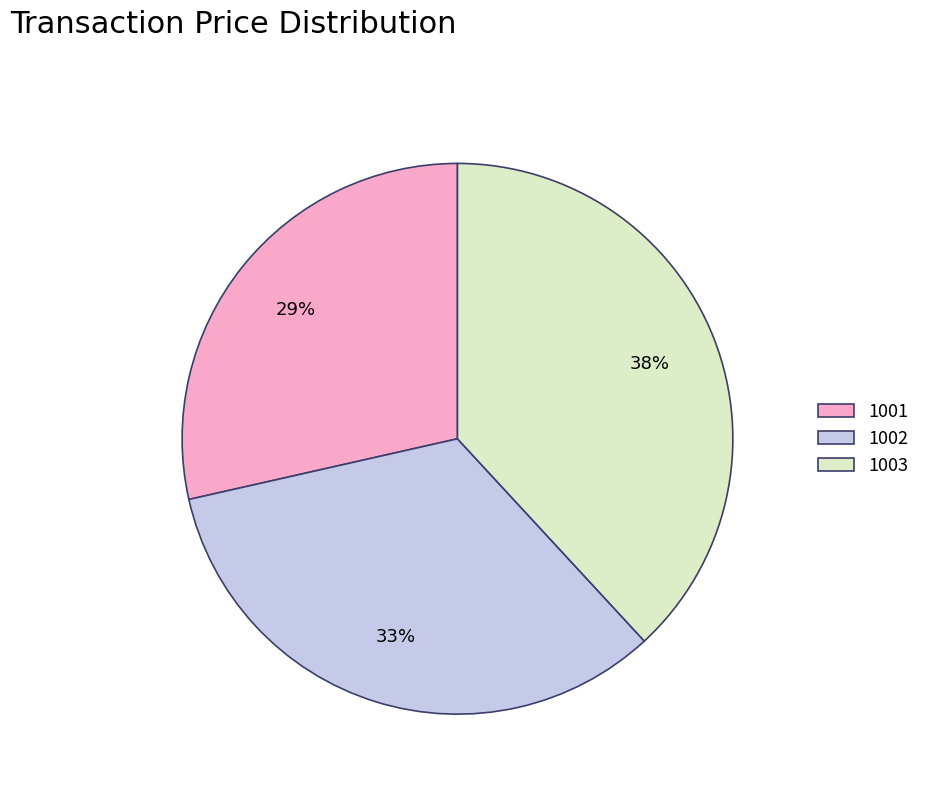

Rank the categories by value from lowest to highest.

1001, 1002, 1003